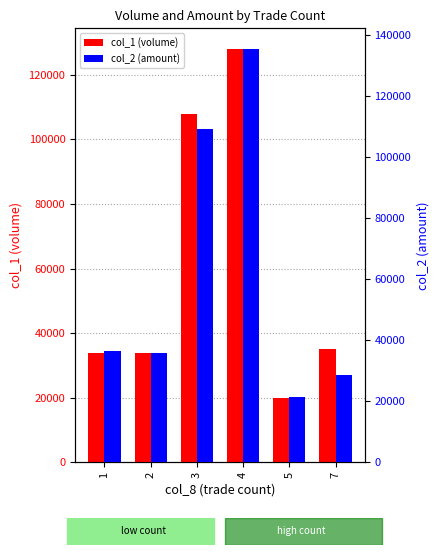

List the labels in order of col_2 (amount) value, largest first.

4, 3, 1, 2, 7, 5